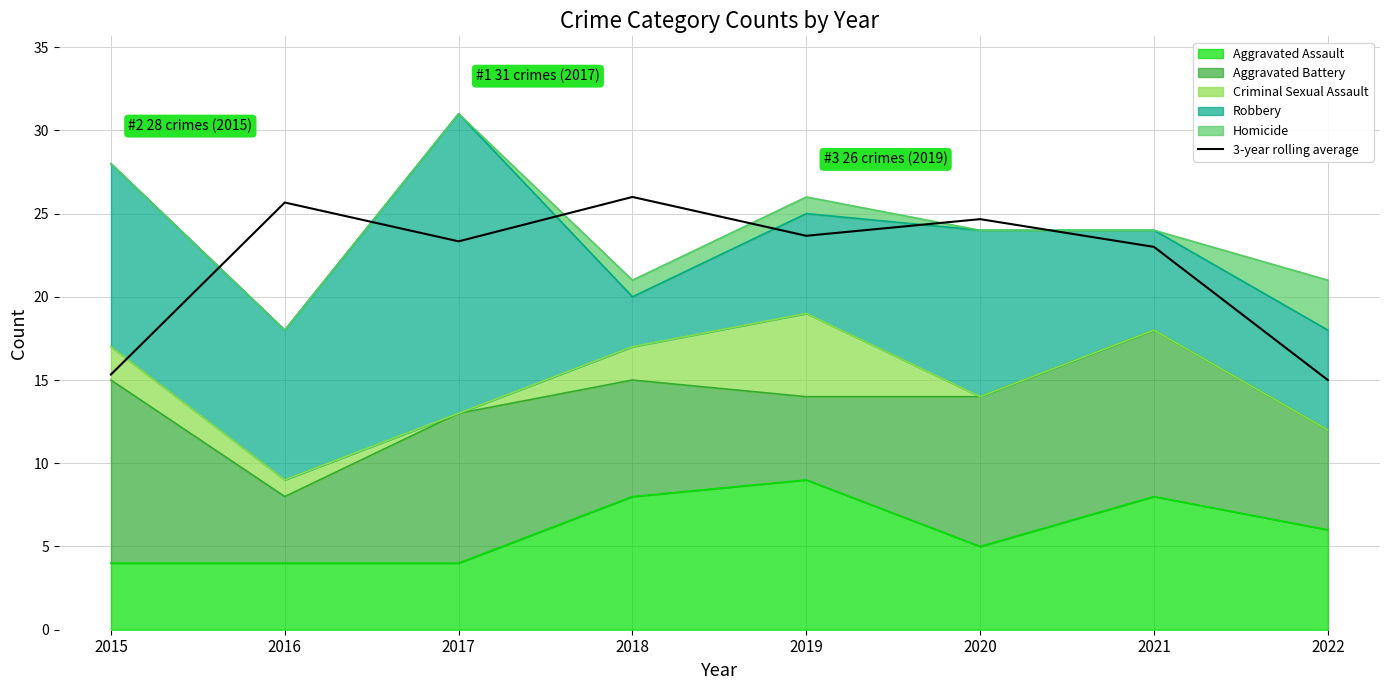

Reading left to right, list all the values displayed in this chart.

15.3	25.7	23.3	26.0	23.7	24.7	23.0	15.0